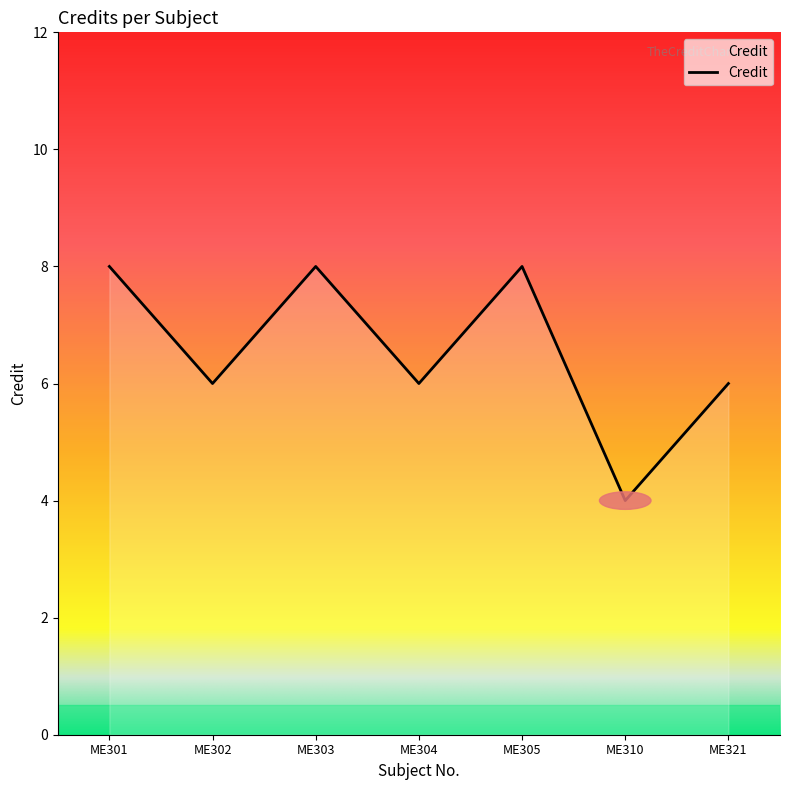

Reading left to right, transcribe all the data shown in this chart.

8	6	8	6	8	4	6